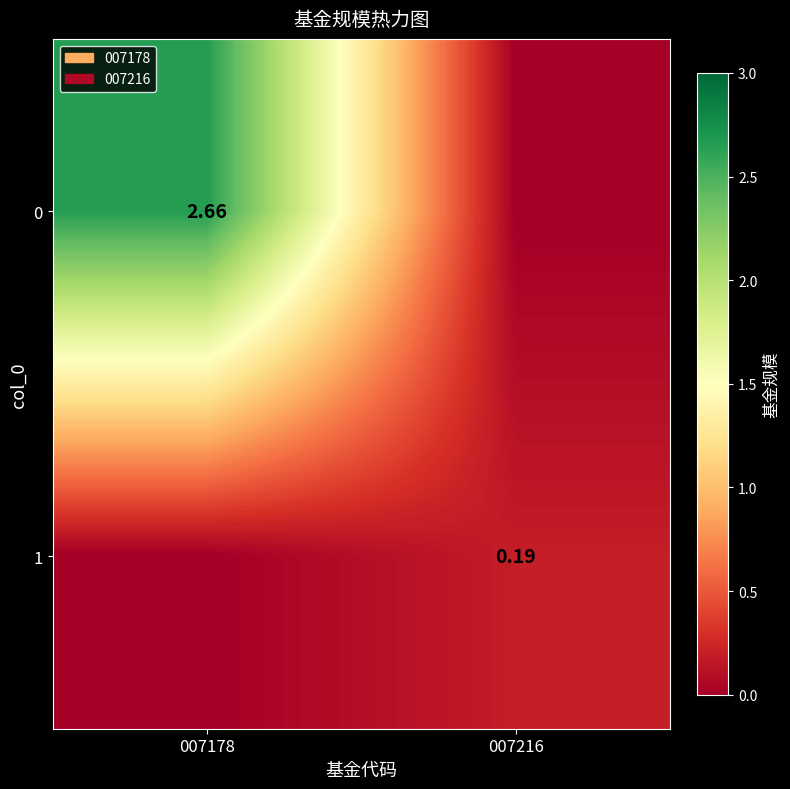

At 007216, list the series in order from smallest to largest.

0, 1